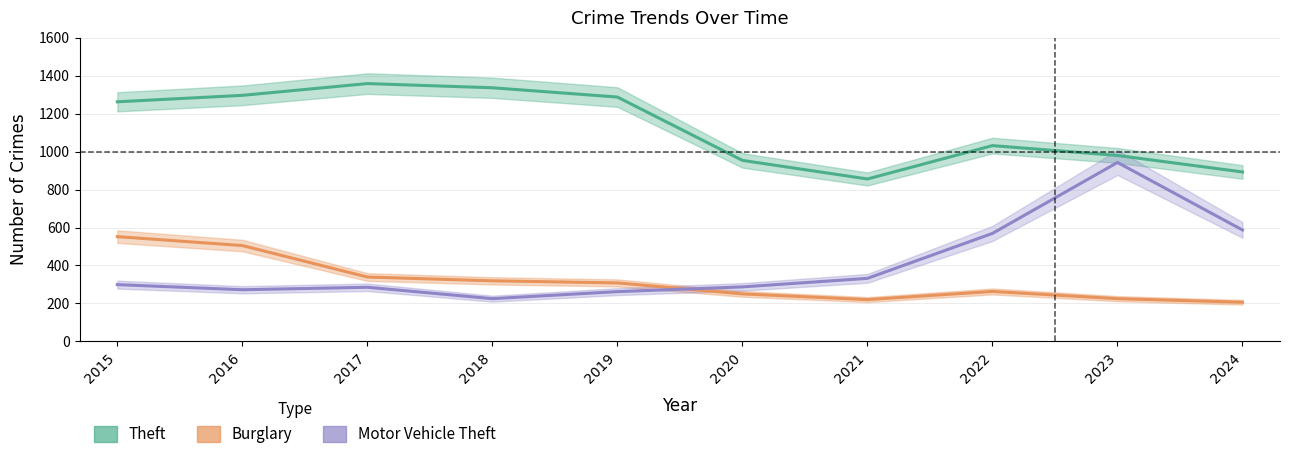

How many lines are shown in the chart?

3